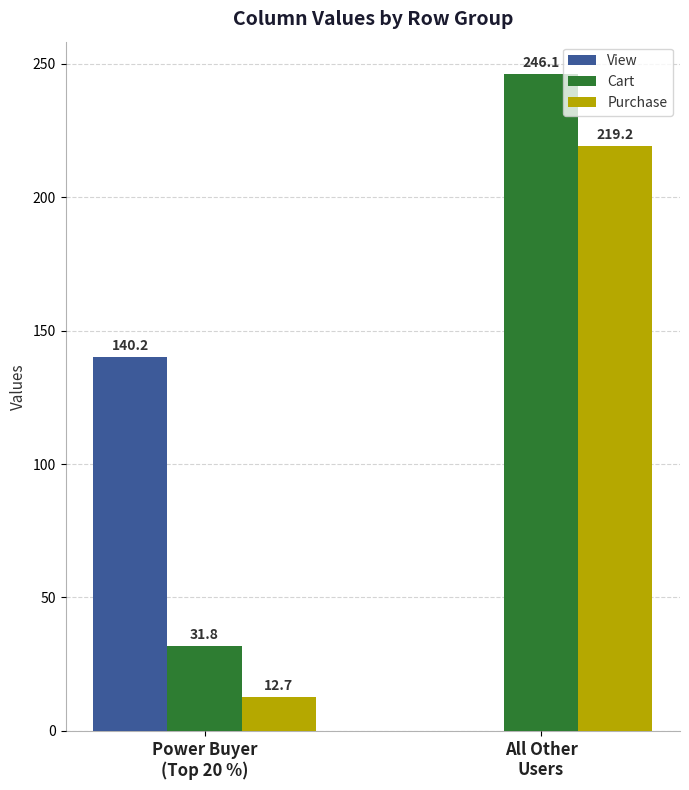

Does the chart contain stacked bars?

No